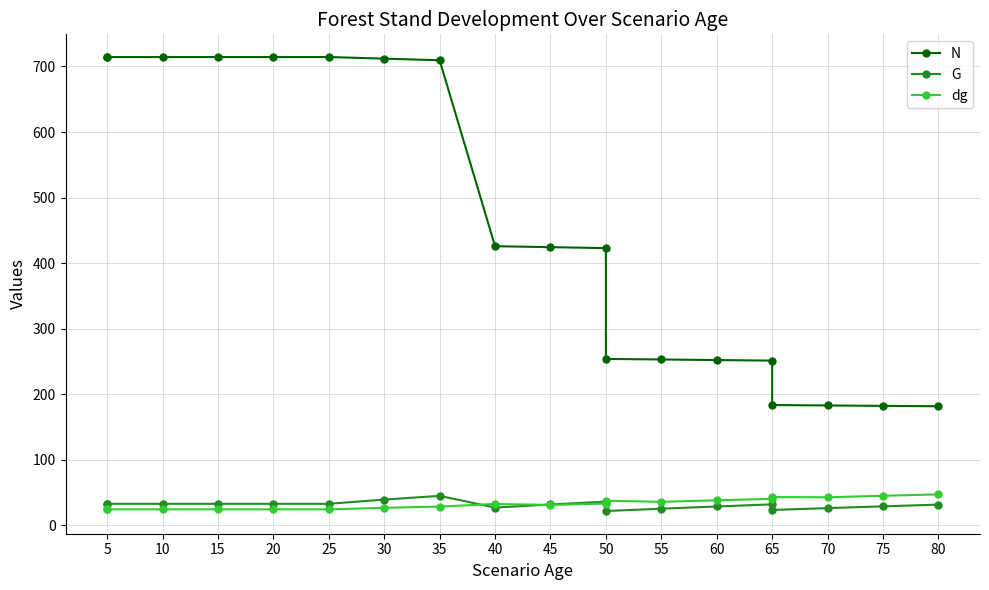

What is the smallest value displayed?

21.5